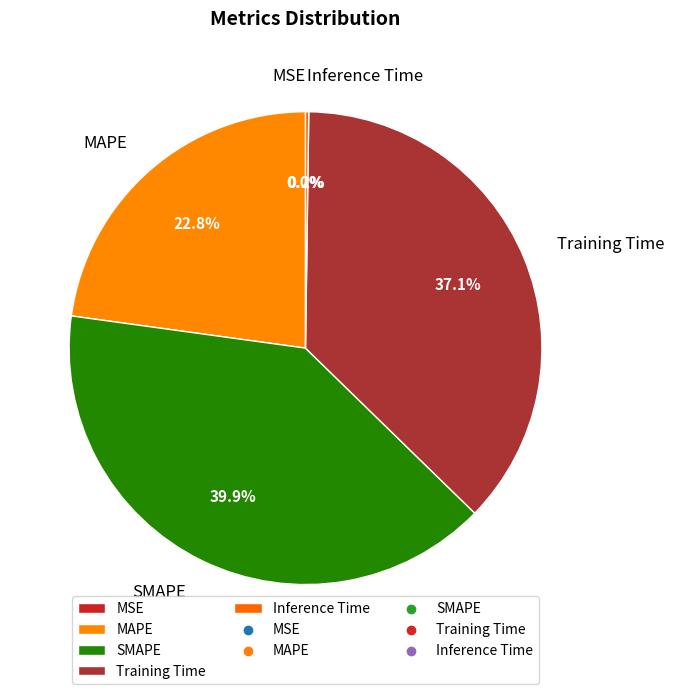

Combined, what portion of the pie is MAPE and Training Time?

59.9%